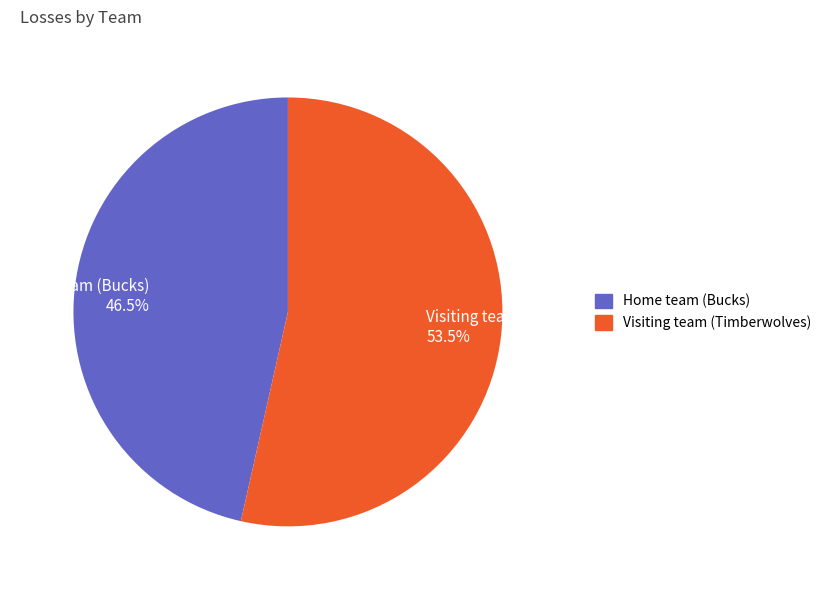

Between Home team (Bucks) and Visiting team (Timberwolves), which is larger?

Visiting team (Timberwolves)